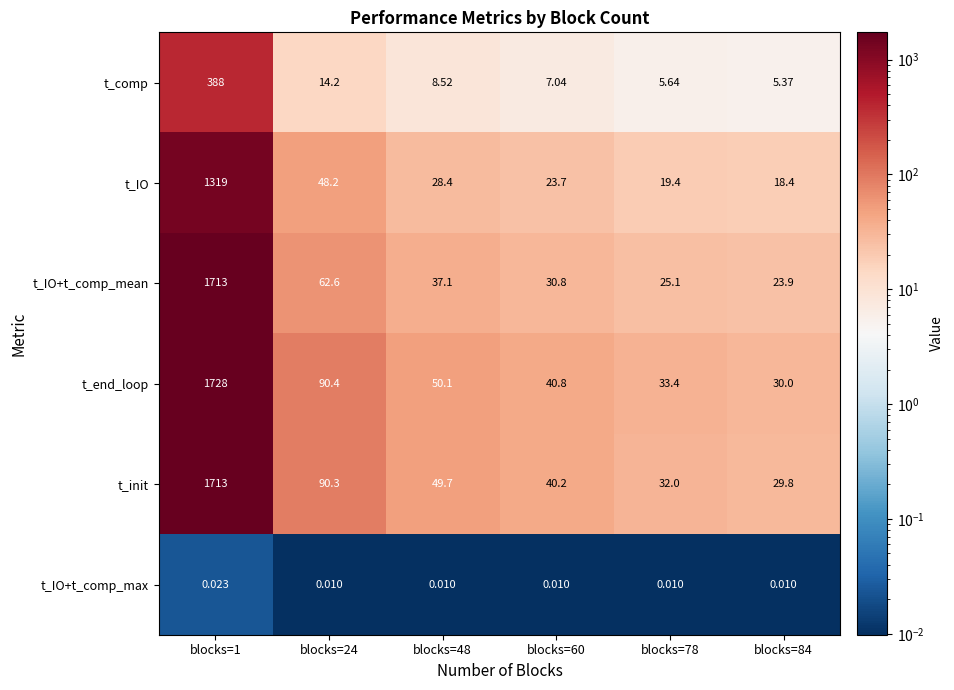

Is the value of t_IO+t_comp_max at blocks=48 greater than the value of t_init at blocks=60?

No